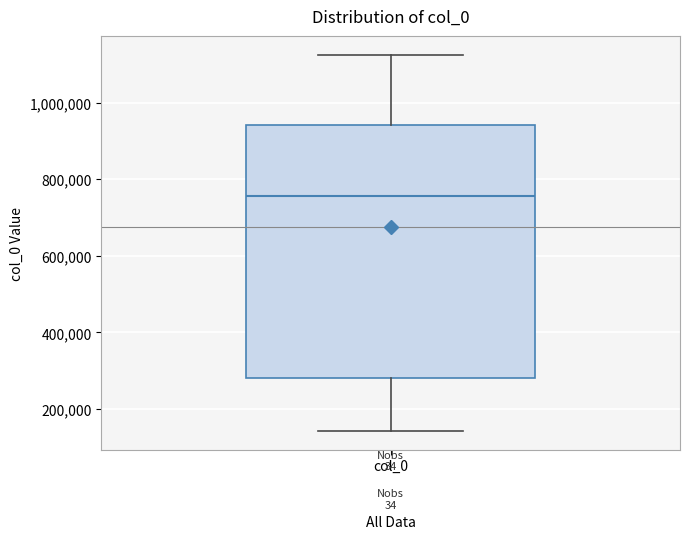

Read this box plot against the y-axis: the position of the median line, the range covered by the box, and the ends of both whiskers. The values are not printed on the chart, so give them approximately, as read against the axis.

median 760000, box 280000 to 940000, whiskers 140000 to 1120000